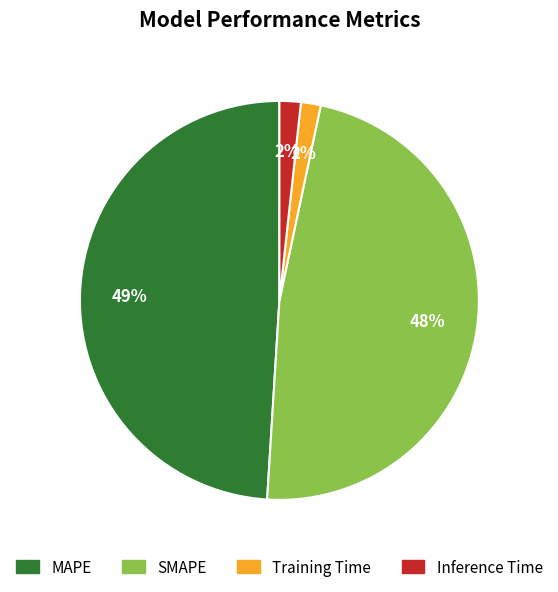

Is MAPE the majority of the pie?

No